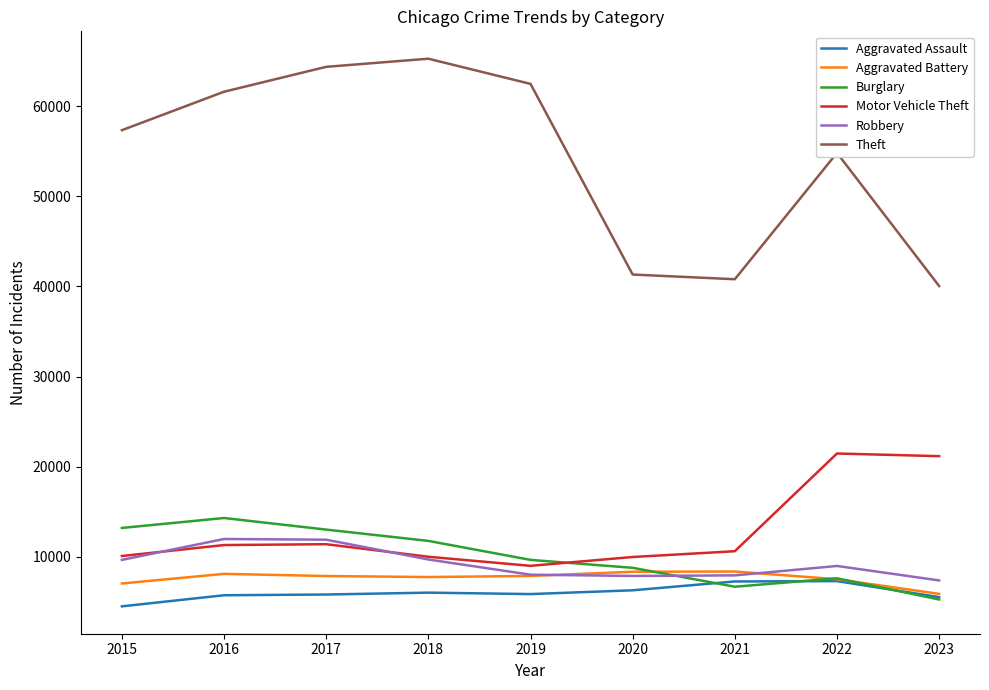

Is this an area chart (filled region under the line)?

No